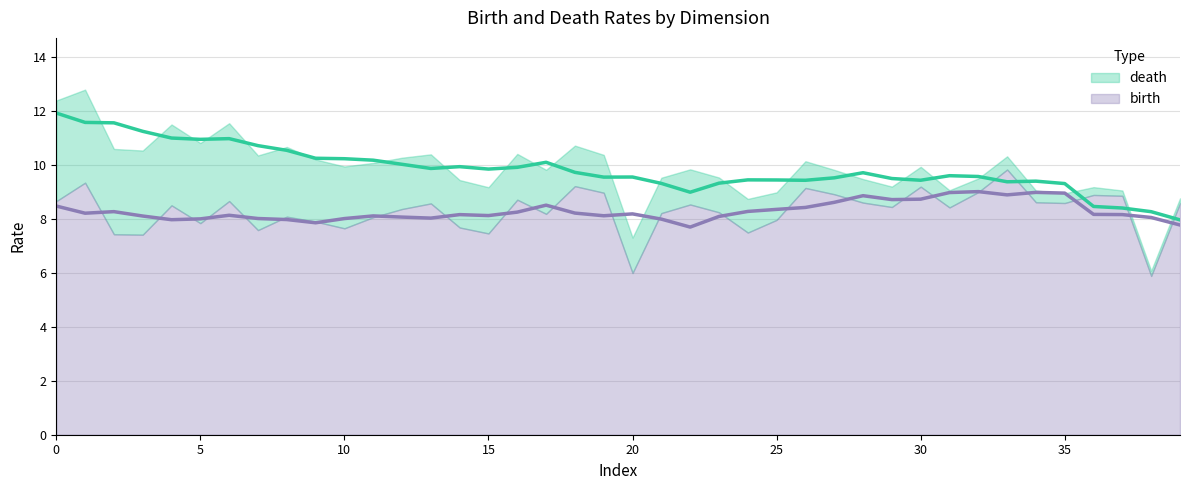

Rank the series by their maximum value, from lowest to highest.

birth (trend), death (trend)